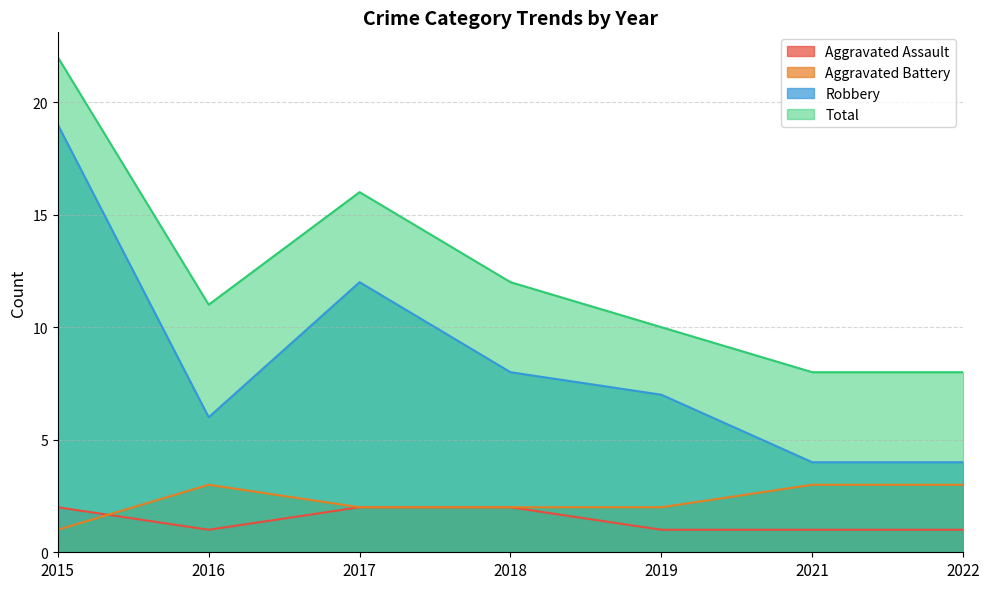

Between 2016 and 2018, which series saw the biggest shift?

Robbery